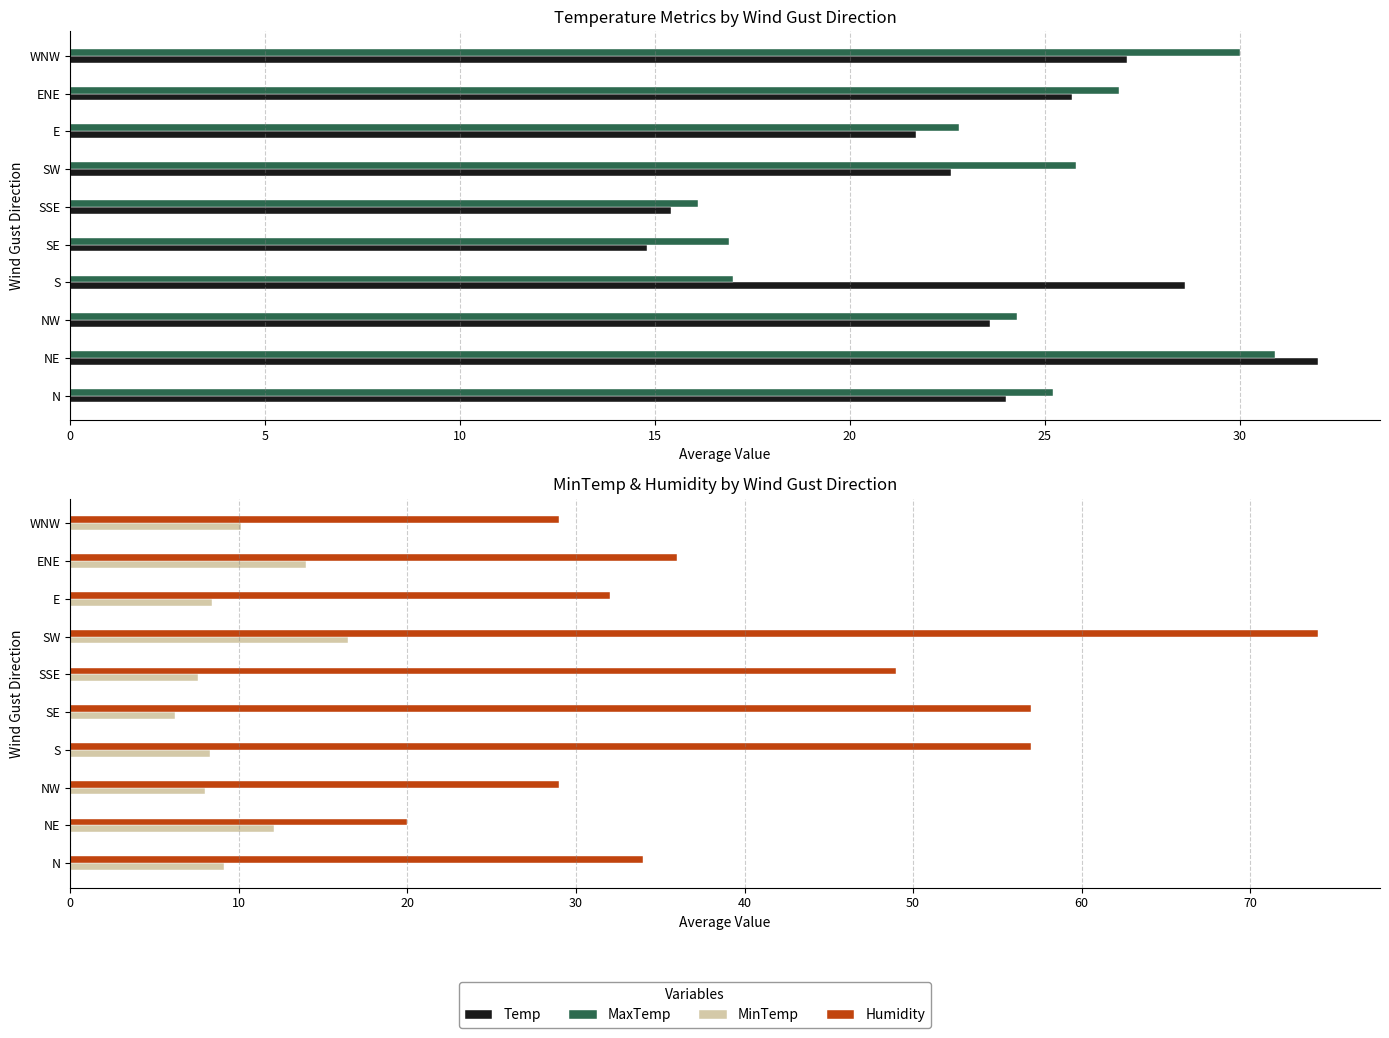

Reading left to right, what are all the values shown in this chart?

Temp: 24.0	32.0	23.6	28.6	14.8	15.4	22.6	21.7	25.7	27.1
MaxTemp: 25.2	30.9	24.3	17.0	16.9	16.1	25.8	22.8	26.9	30.0
MinTemp: 9.1	12.1	8.0	8.3	6.2	7.6	16.5	8.4	14.0	10.1
Humidity: 34.0	20.0	29.0	57.0	57.0	49.0	74.0	32.0	36.0	29.0